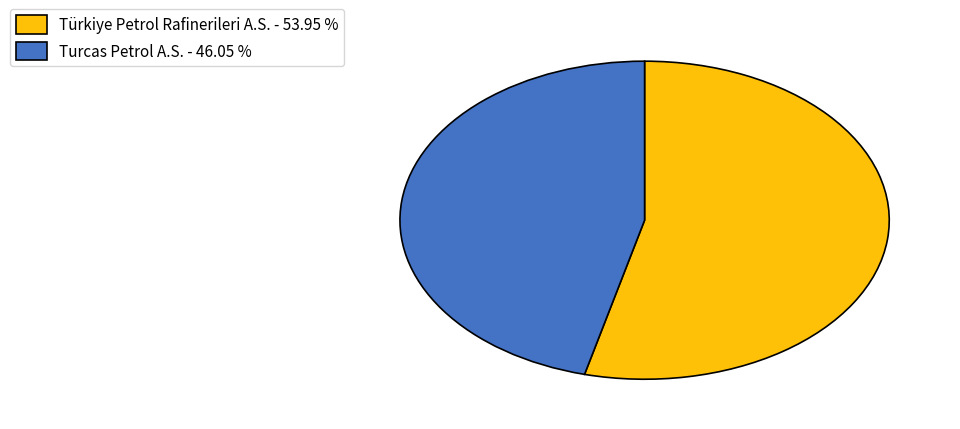

Do Turcas Petrol A.S. and Türkiye Petrol Rafinerileri A.S. together represent more than half of the pie?

Yes